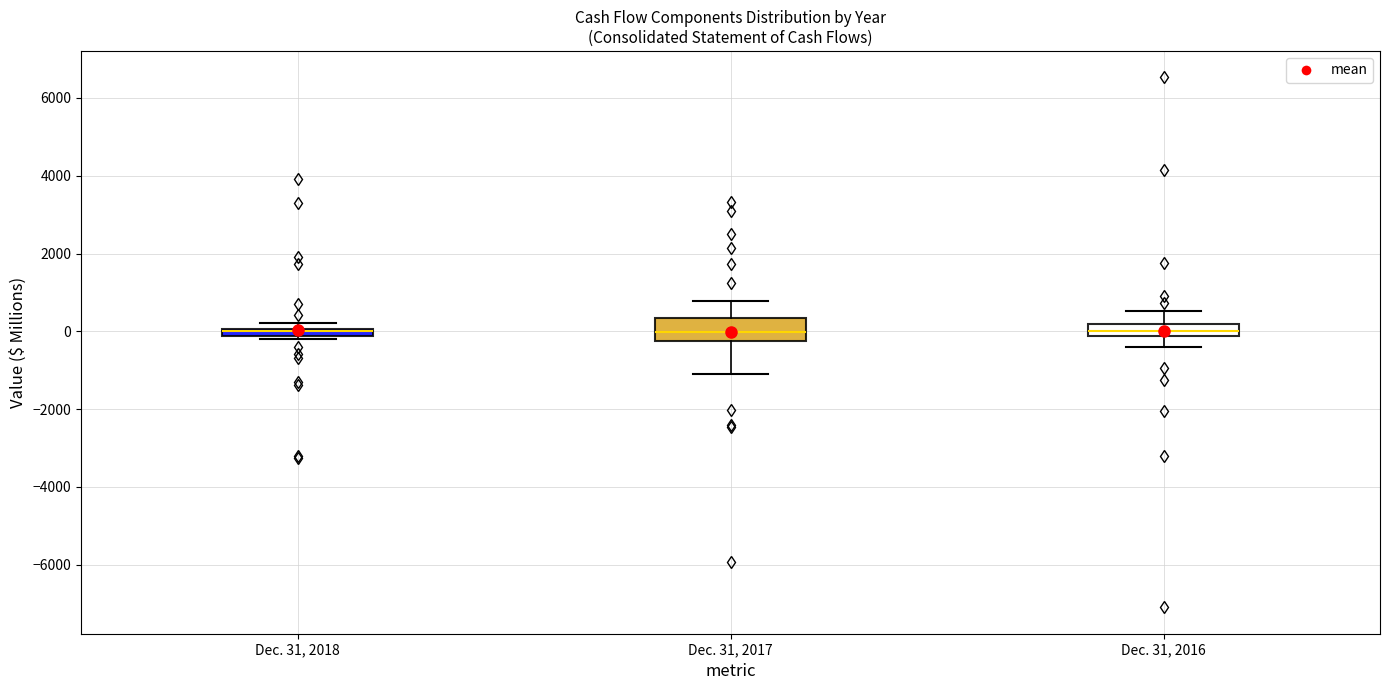

Where is the upper edge of the box for Dec. 31, 2017 on the y-axis? The values are not printed on the chart, so give them approximately, as read against the axis.

400